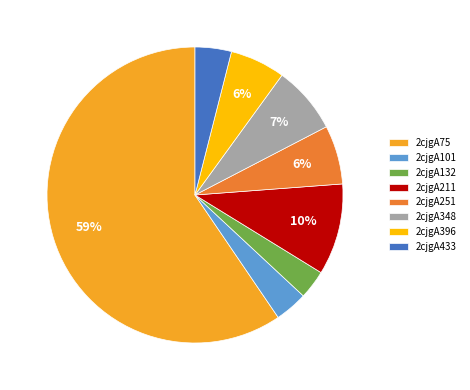

Which slice represents more than half of the pie?

2cjgA75